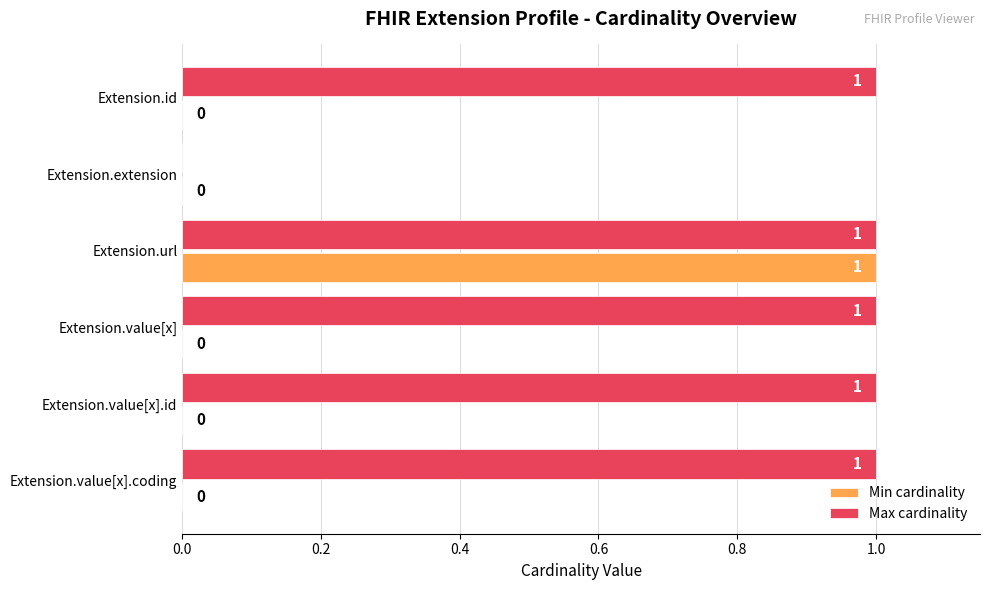

At which category is the sum across all series the highest?

Extension.url